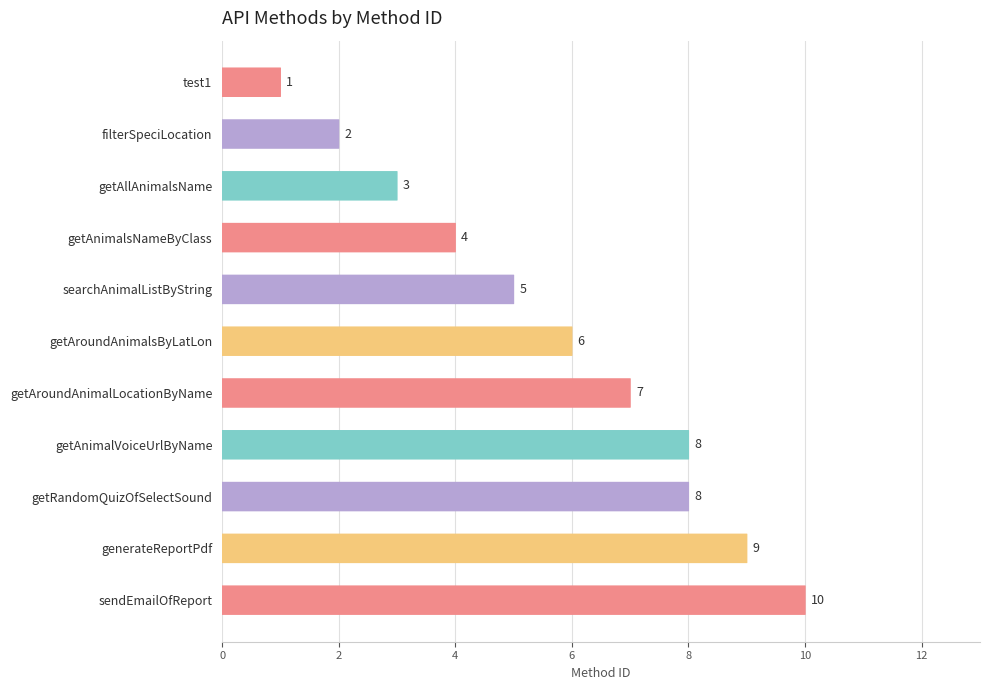

Does the chart contain stacked bars?

No